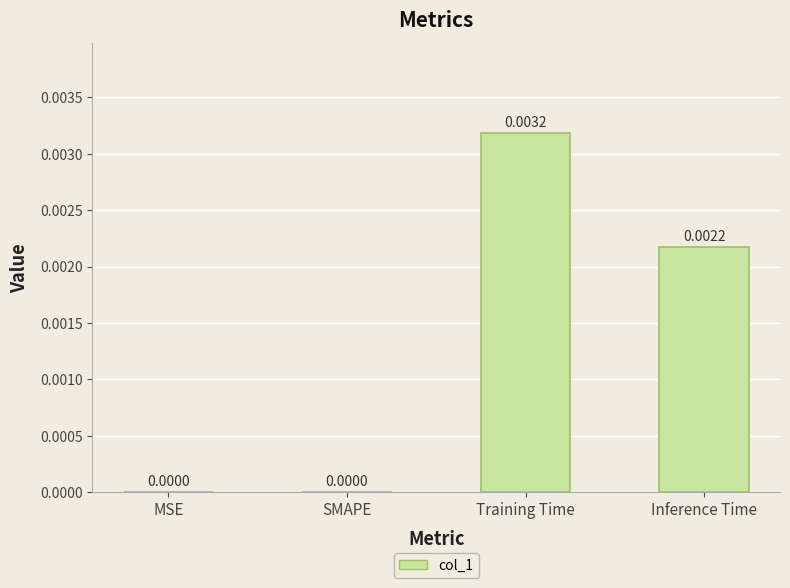

At which category does the chart reach its peak across all series?

Training Time